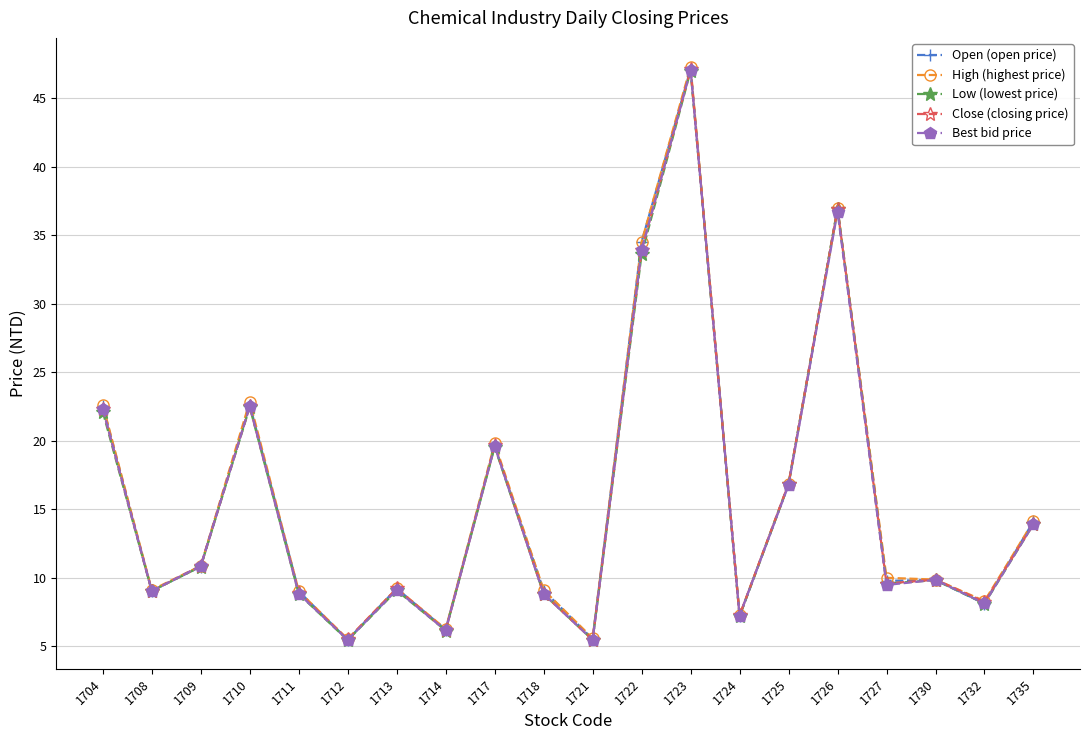

At how many categories does at least one series exceed 24?

3